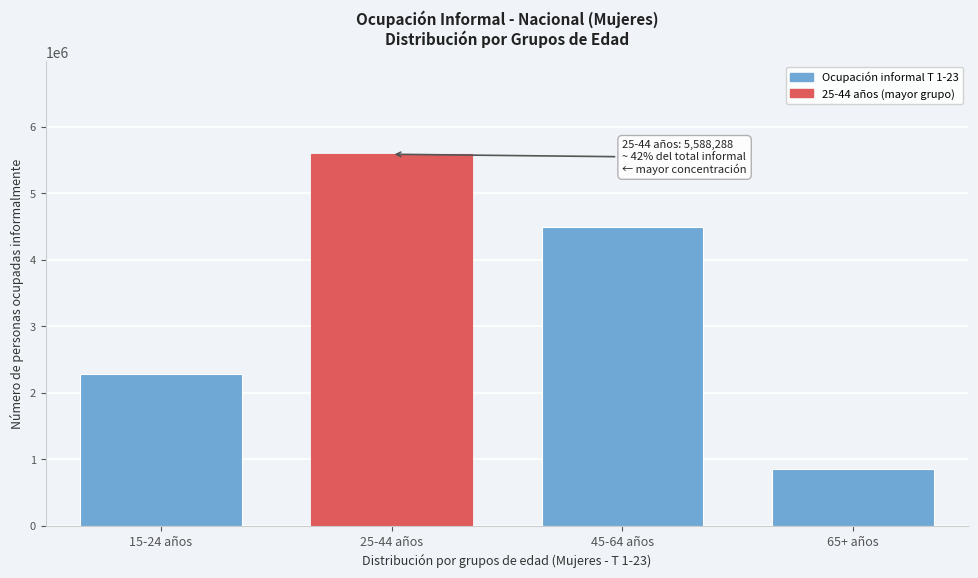

Reading left to right, list all the values displayed in this chart.

2287557	5588288	4496983	851877